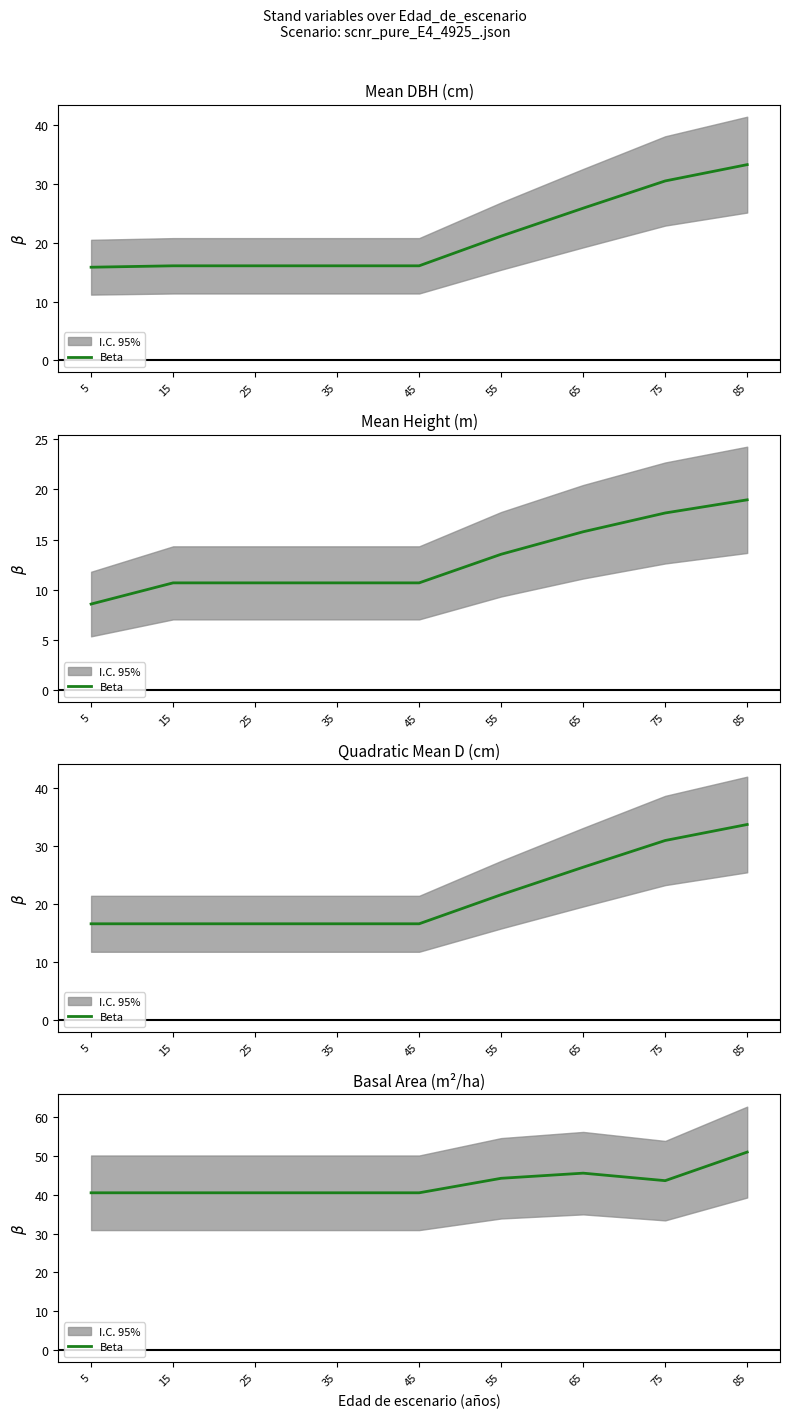

At which category does the data reach its first local peak?

65